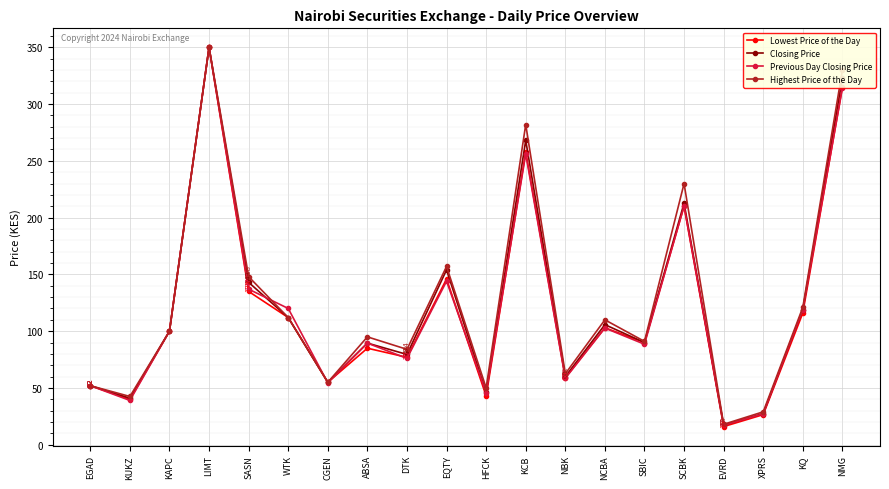

What is the difference between the maximum and minimum values in the Highest Price of the Day series?

332.0